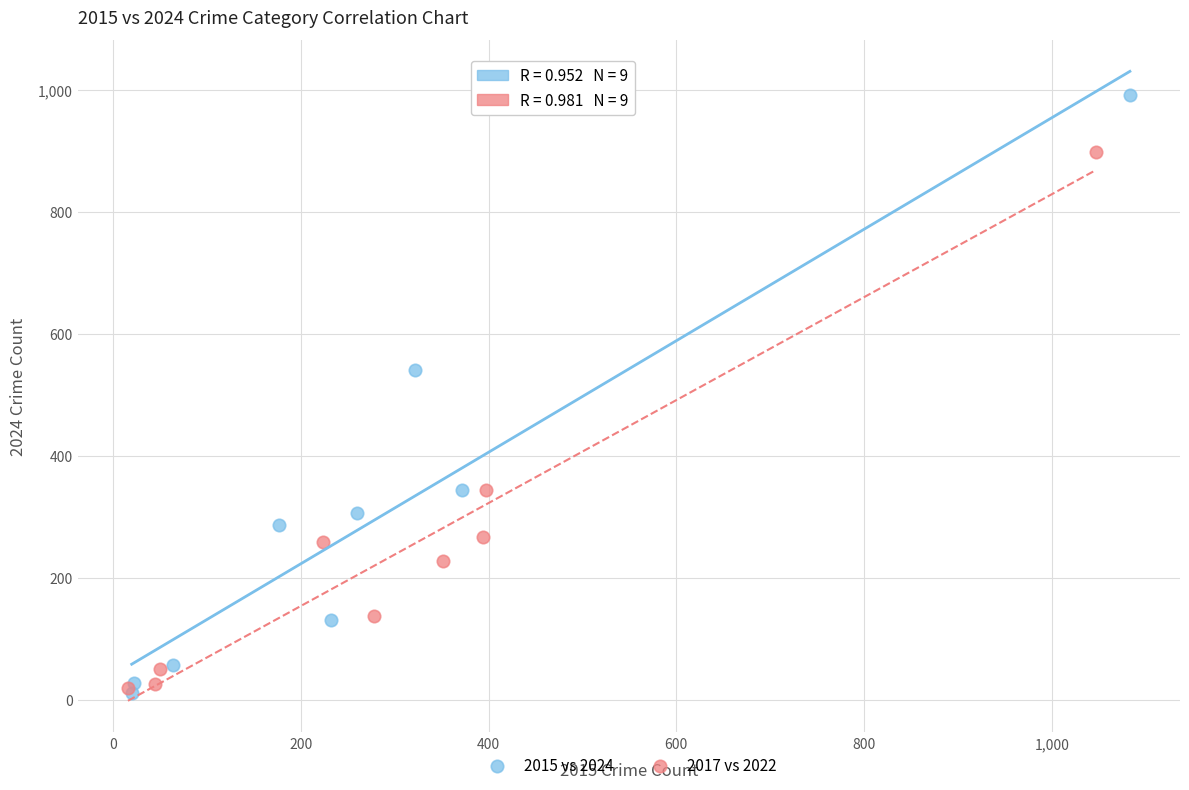

Which series reaches the maximum Y coordinate?

2015 vs 2024